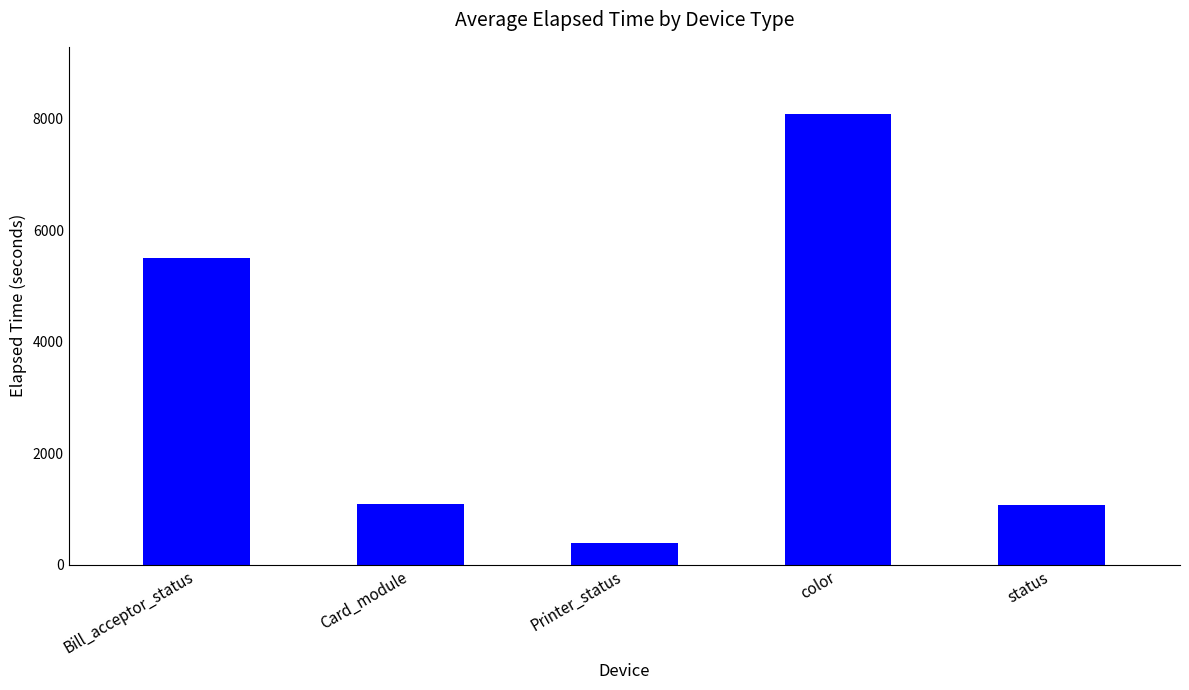

What is the change in value from color to status?

-7013